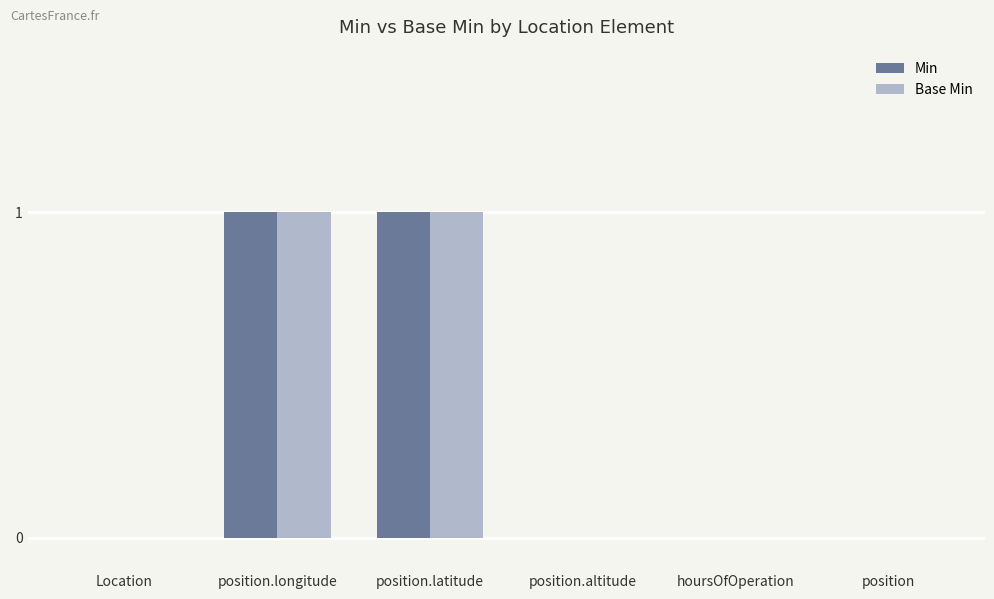

Is the value of Base Min at position.altitude greater than the value of Min at position.latitude?

No